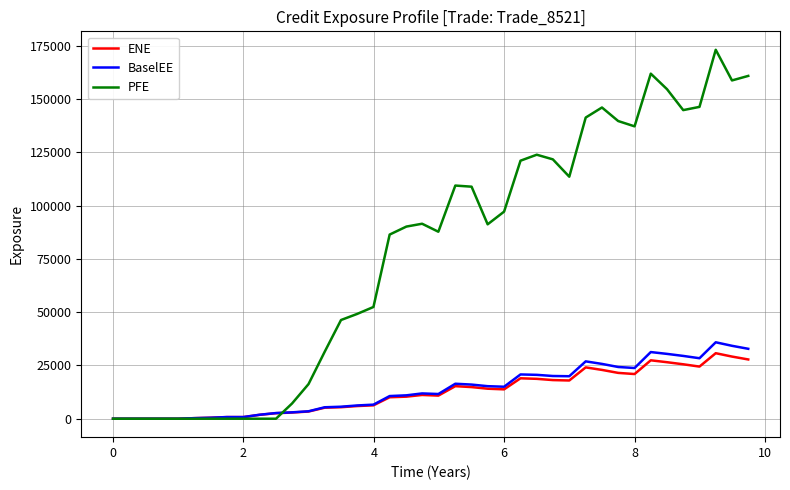

What is the greatest value displayed?

173113.0